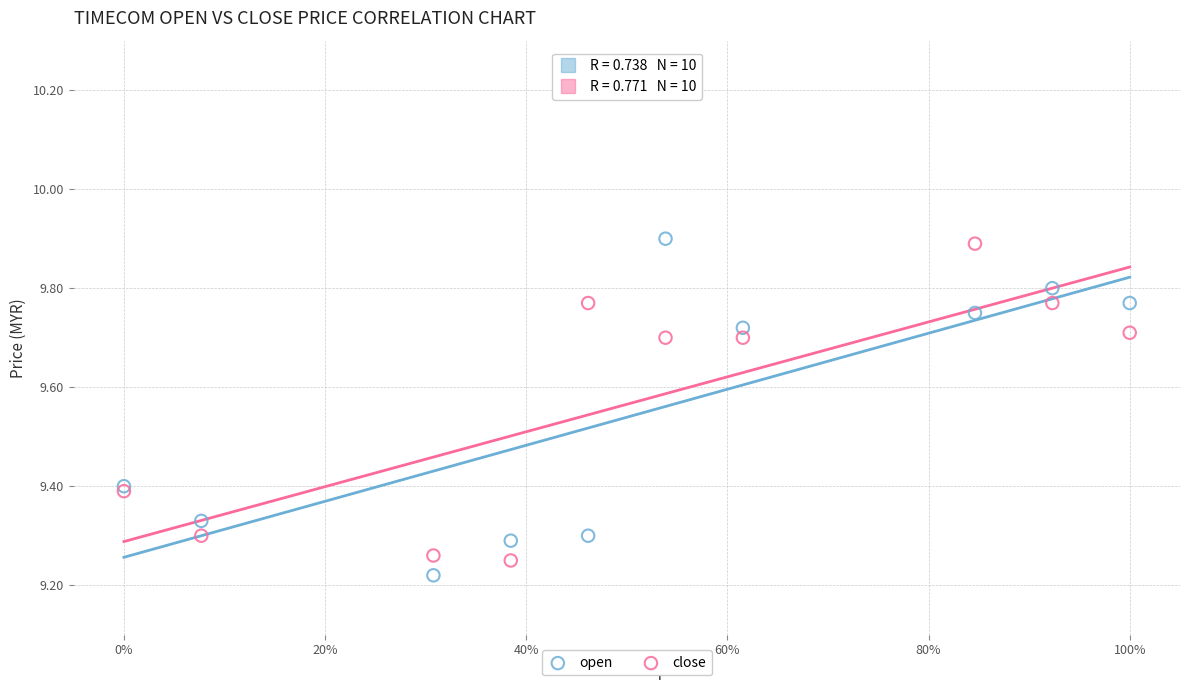

What are all the series names shown in the legend?

open, close